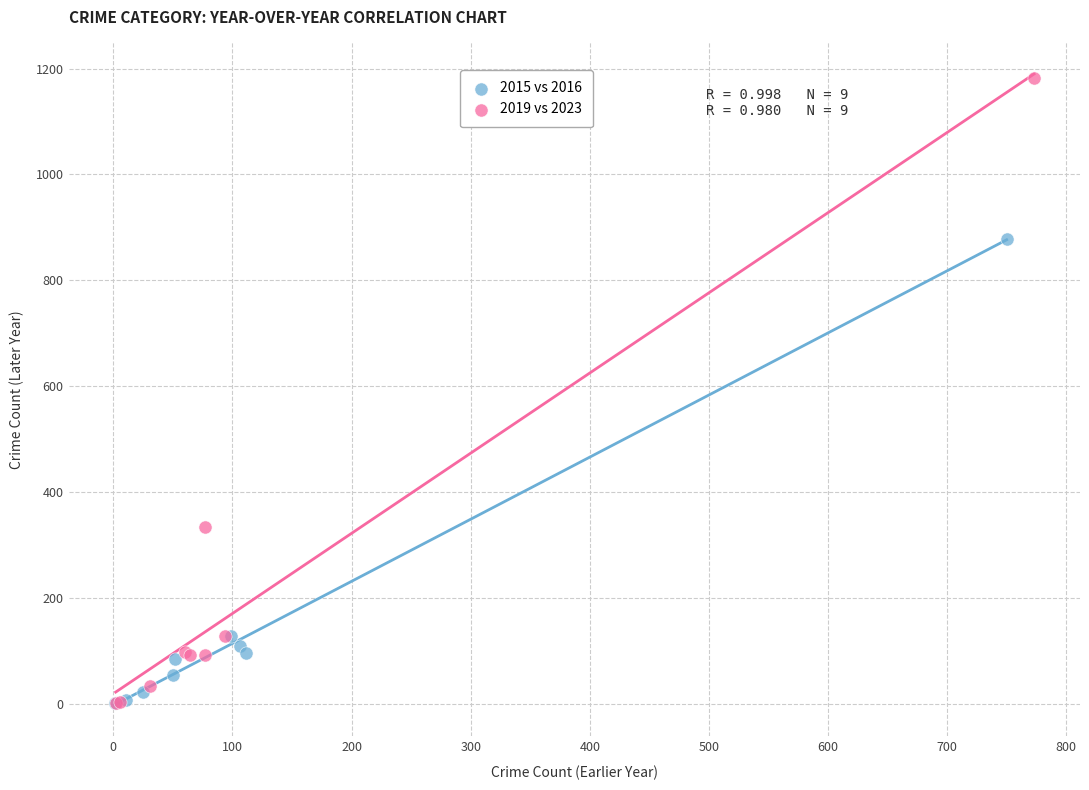

What are all the series names shown in the legend?

2015 vs 2016, 2019 vs 2023